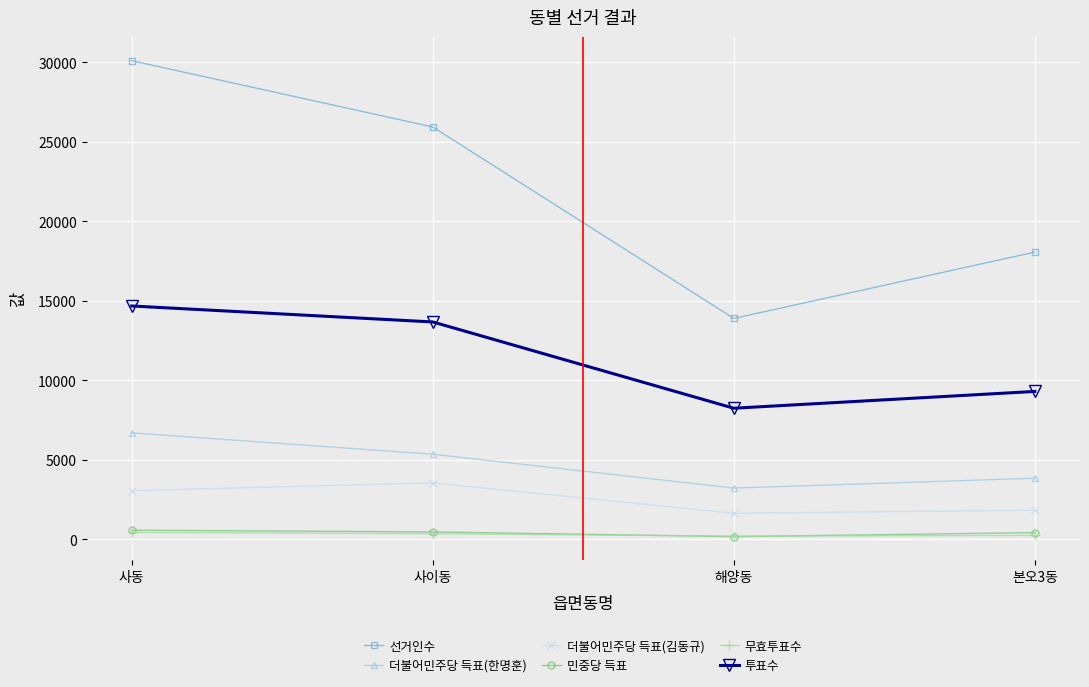

The value of 더불어민주당 득표(한명훈) at 사이동 is 5349. True or false?

True